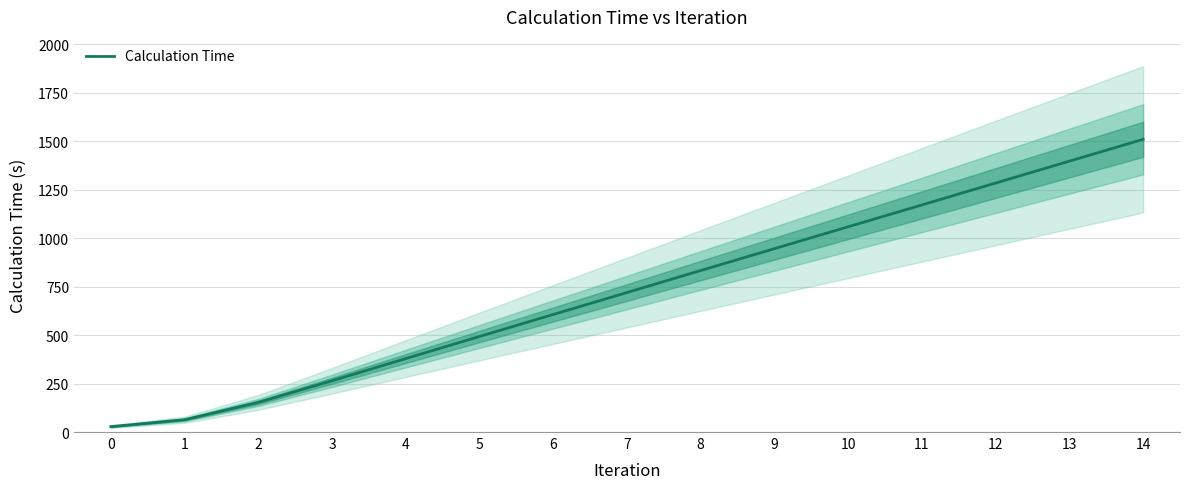

Reading left to right, extract all data points from this chart.

27.8	63.5	152.8	264.4	378.8	492.7	606.2	719.3	832.9	945.6	1058.4	1171.1	1283.9	1396.8	1509.3